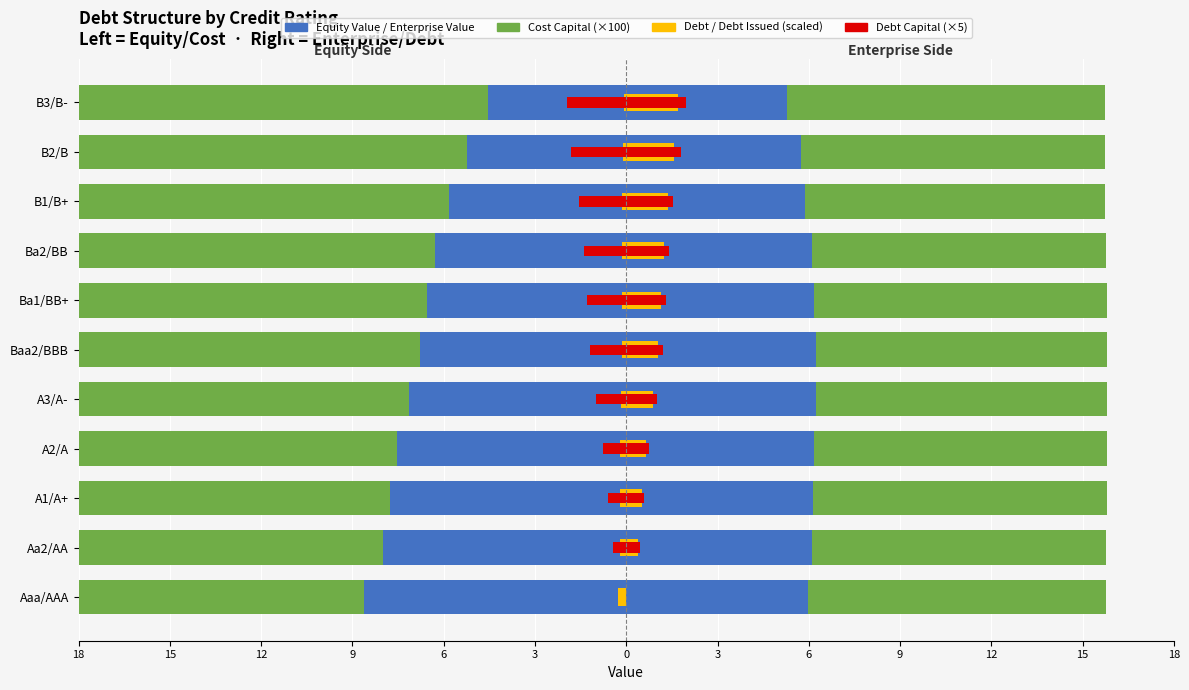

How many categories are shown in the chart?

11